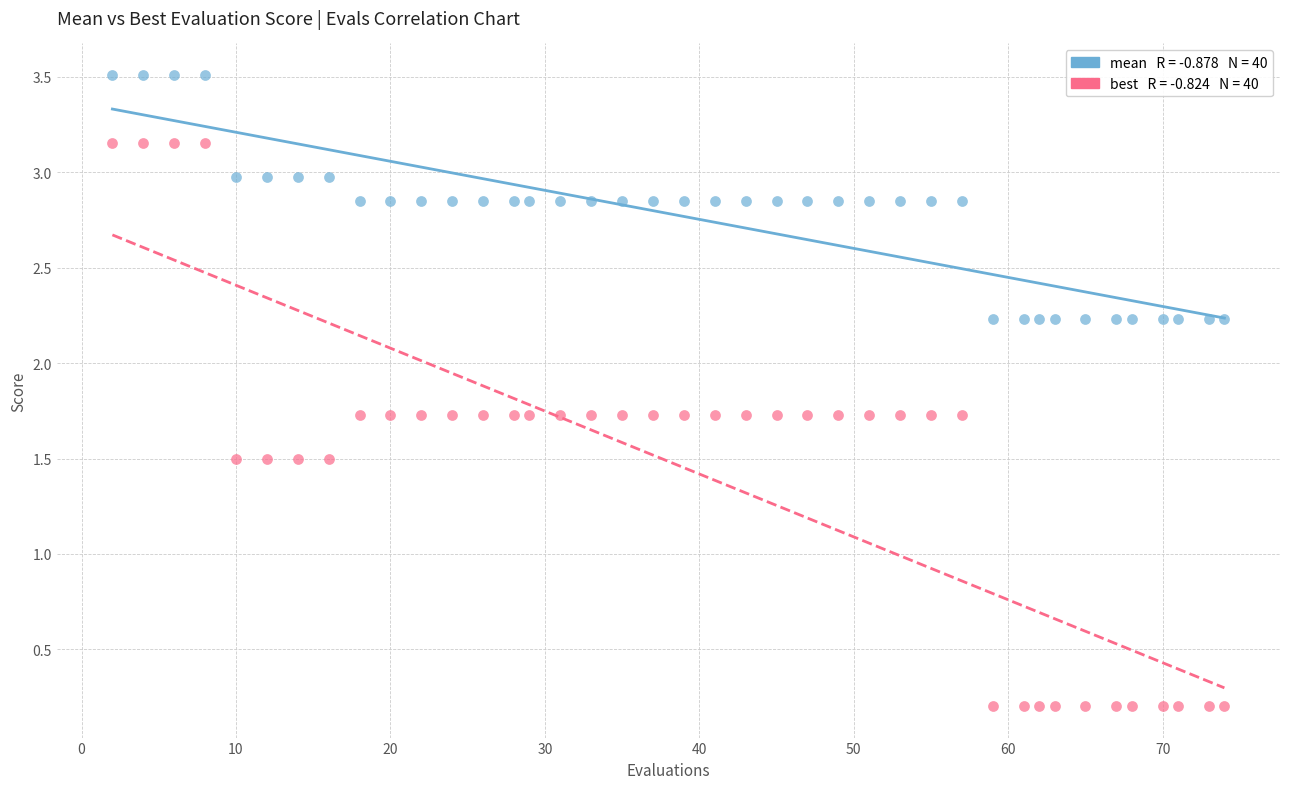

Across all data points, what is the range of Y values (max minus min)?

3.3